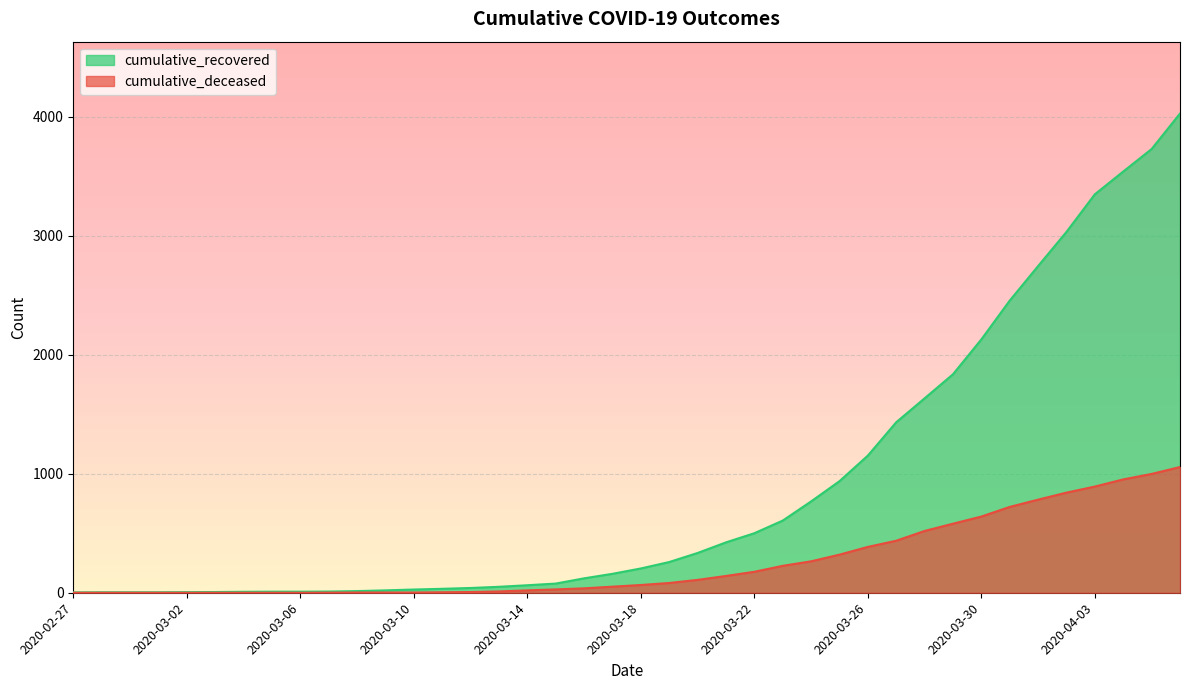

Rank the series at 2020-03-07 from lowest to highest value.

cumulative_deceased, cumulative_recovered